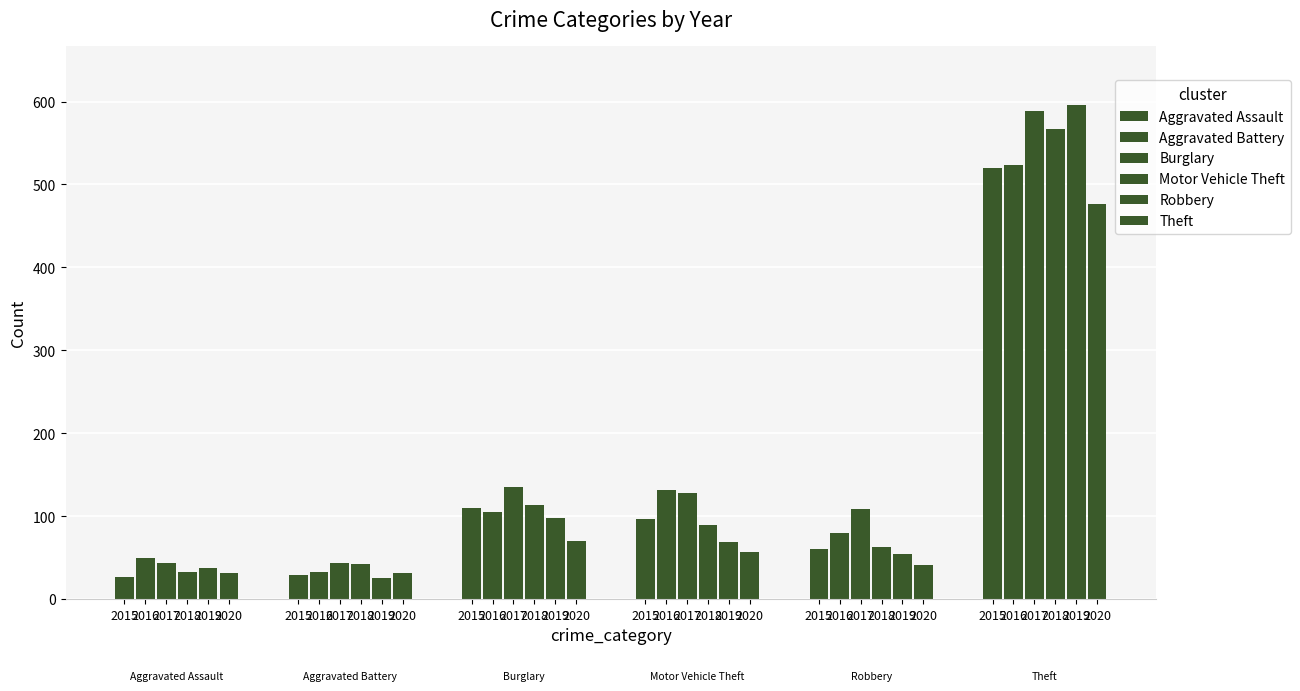

Is it true that Aggravated Assault equals 13 at 2019?

False